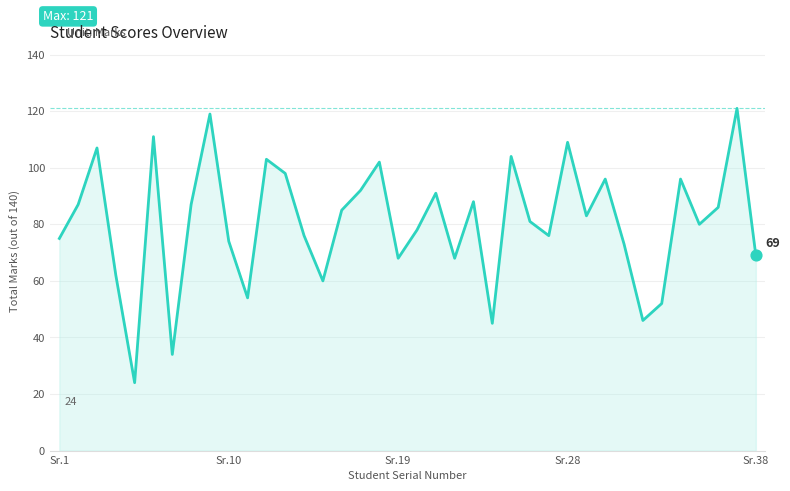

What is the greatest value displayed?

121